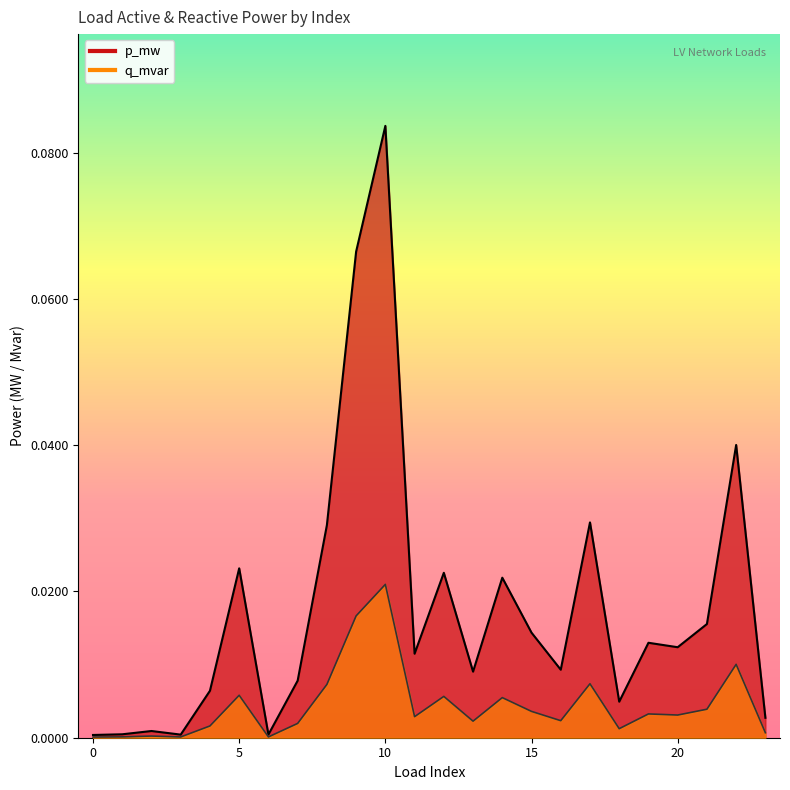

Reading right to left, transcribe all the data shown in this chart.

p_mw: 23=0.0	22=0.0	21=0.0	20=0.0	19=0.0	18=0.0	17=0.0	16=0.0	15=0.0	14=0.0	13=0.0	12=0.0	11=0.0	10=0.0	9=0.0	8=0.0	7=0.0	6=0.0	5=0.0	4=0.0	3=0.0	2=0.0	1=0.0	0=0.0
q_mvar: 23=0.0	22=0.0	21=0.0	20=0.0	19=0.0	18=0.0	17=0.0	16=0.0	15=0.0	14=0.0	13=0.0	12=0.0	11=0.0	10=0.1	9=0.1	8=0.0	7=0.0	6=0.0	5=0.0	4=0.0	3=0.0	2=0.0	1=0.0	0=0.0